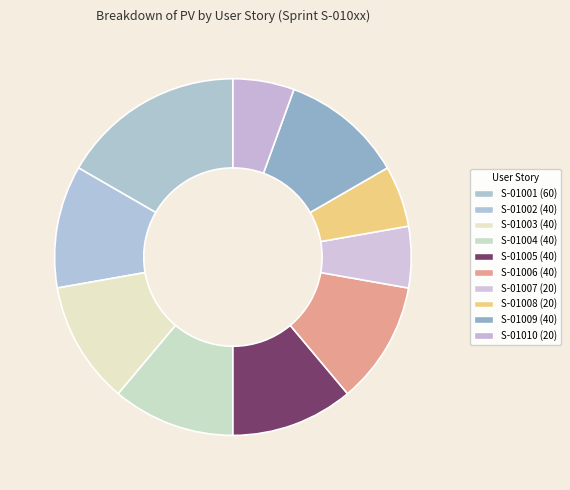

What is the ratio of the value at S-01006 to the value at S-01002?

1.0